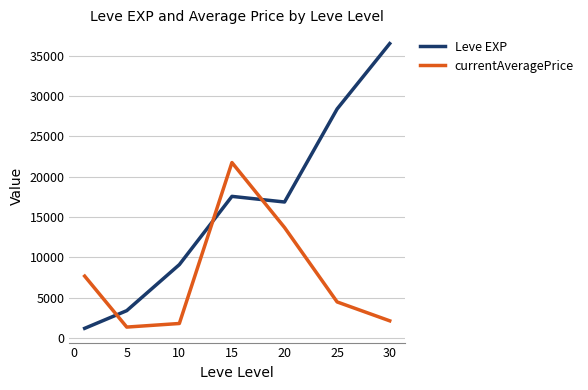

What is the smallest value displayed?

1213.3